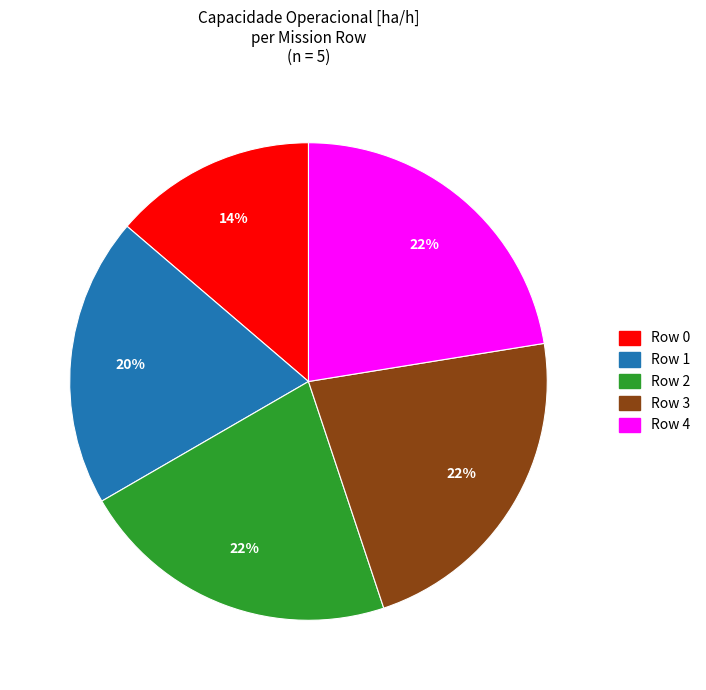

How many slices are in this pie chart?

5